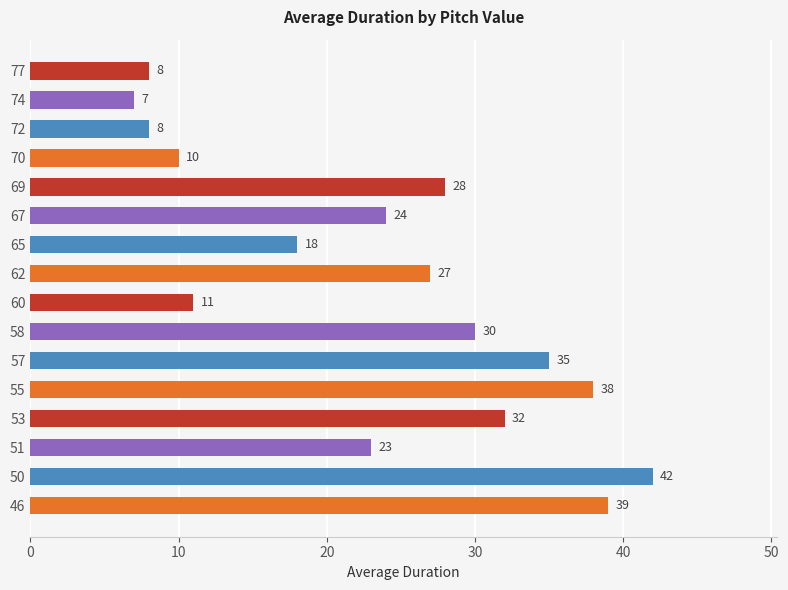

Between 60 and 72, which is larger?

60